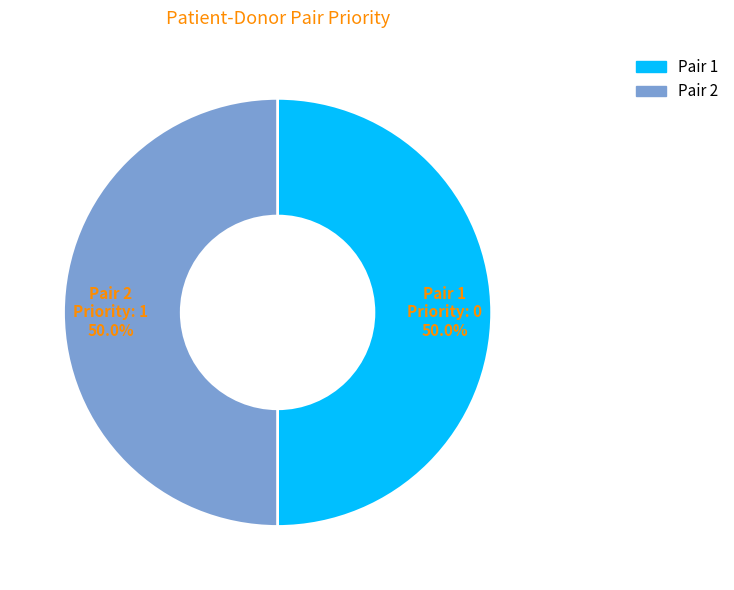

Combined, do Pair 1 and Pair 2 account for over 50%?

Yes